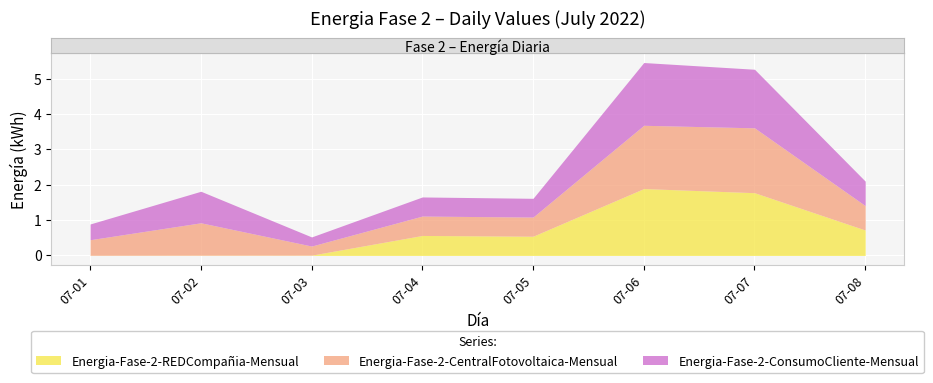

Which label corresponds to the largest value in the chart?

2022-07-06